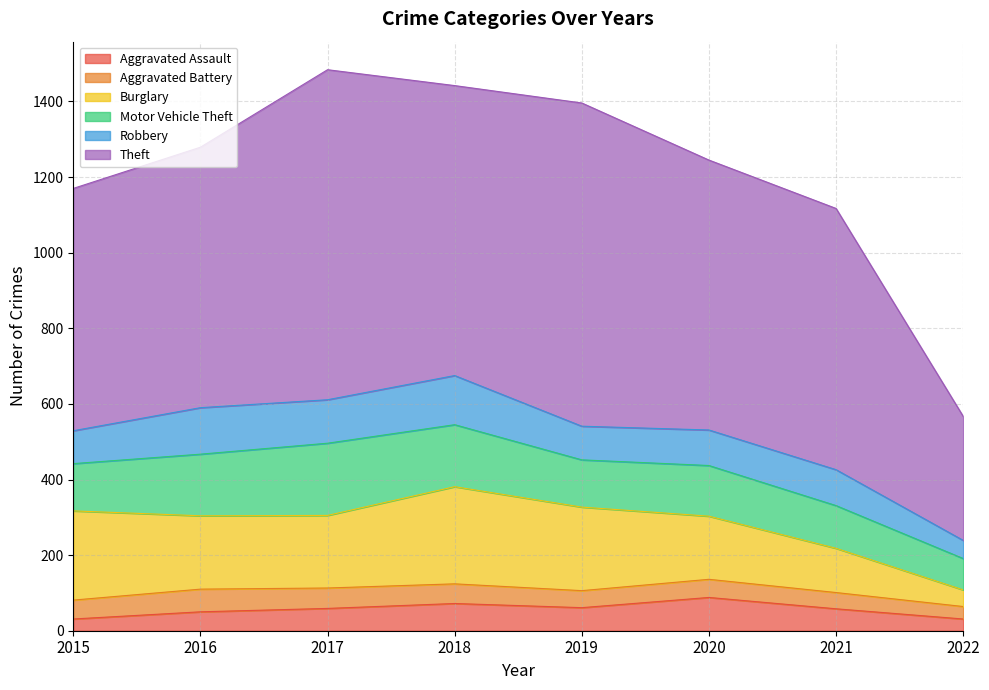

What is the sum of all Robbery values?

781